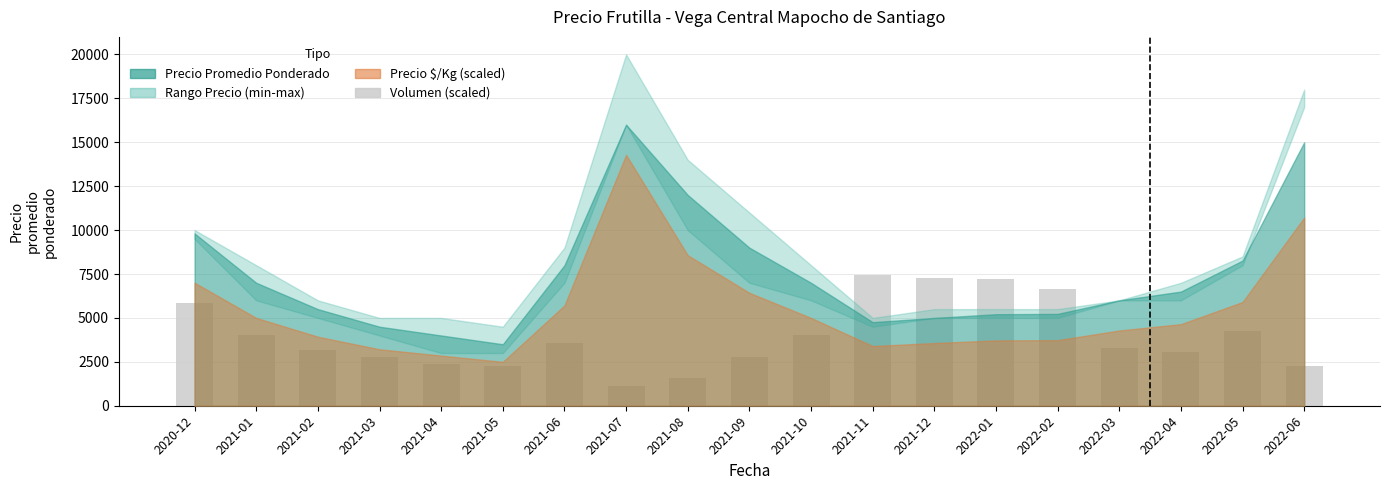

At which category does the chart reach its minimum across all series?

2021-07